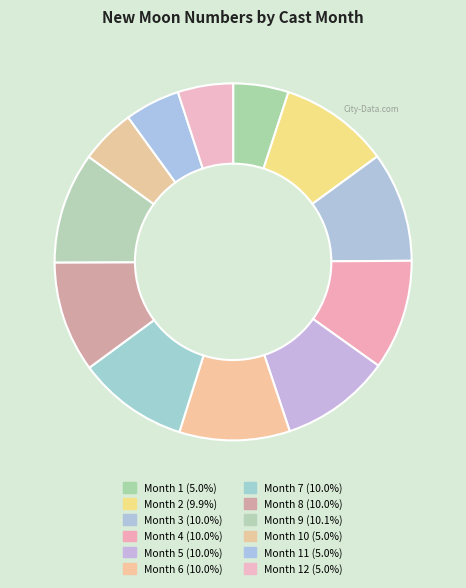

How many segments does this pie chart have?

12